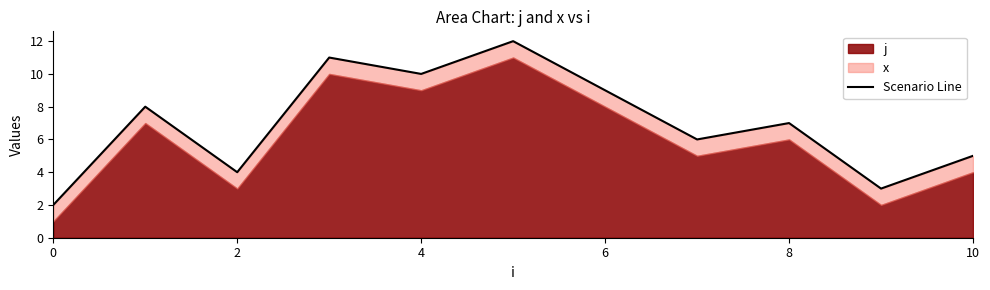

What is the label of the 8th point from the left?

7